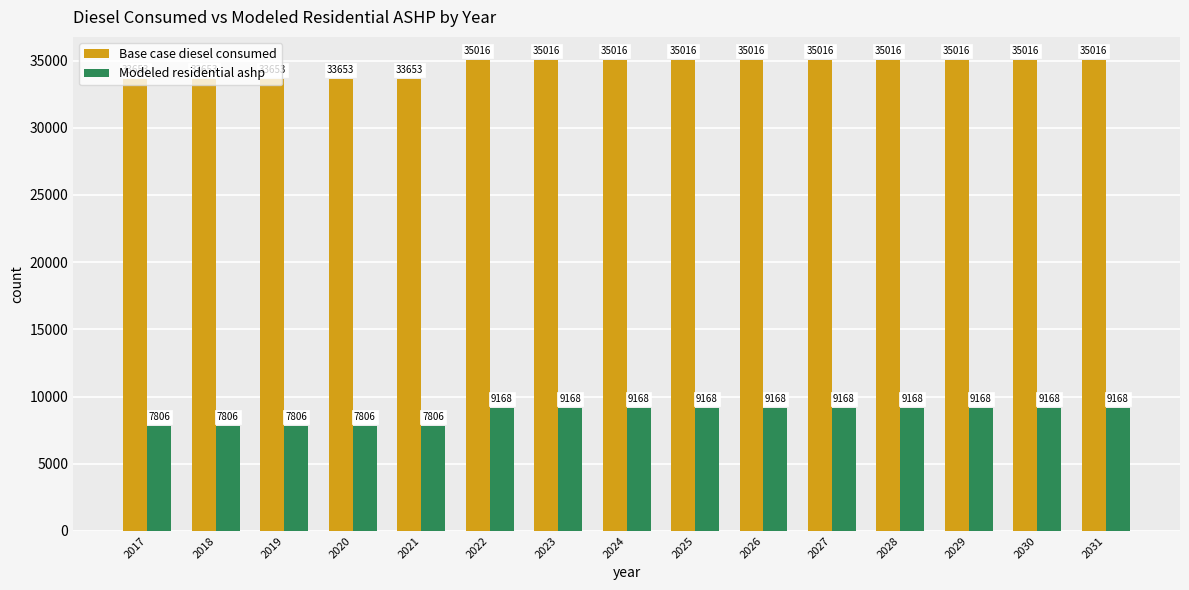

Are the bars grouped side by side (vs. stacked)?

Yes